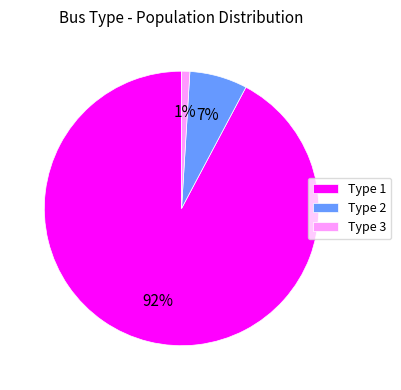

To the nearest percent, what portion does Type 1 represent?

92%